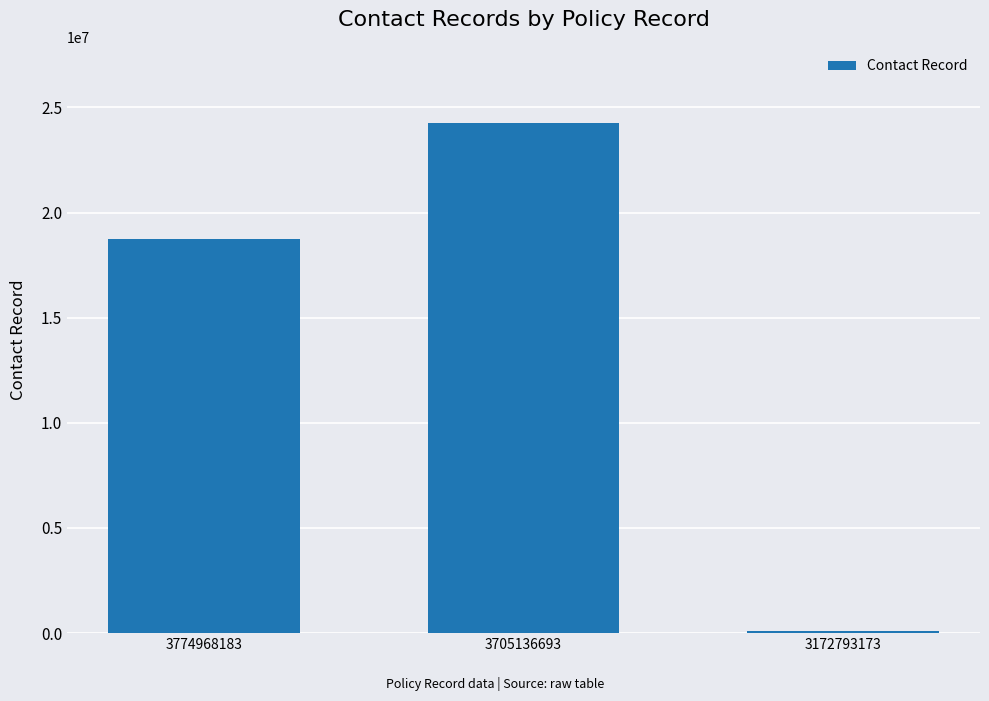

The value at 3774968183 is 18743701. True or false?

True